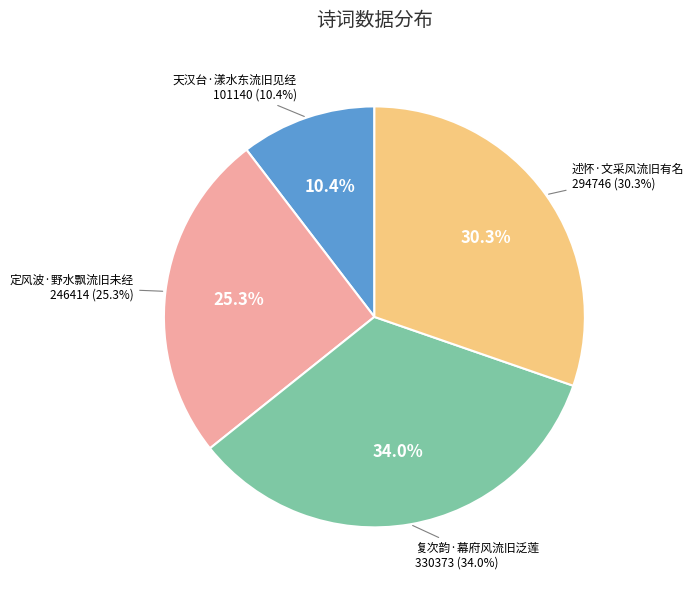

To the nearest percent, what portion does 定风波·野水飘流旧未经 represent?

25%